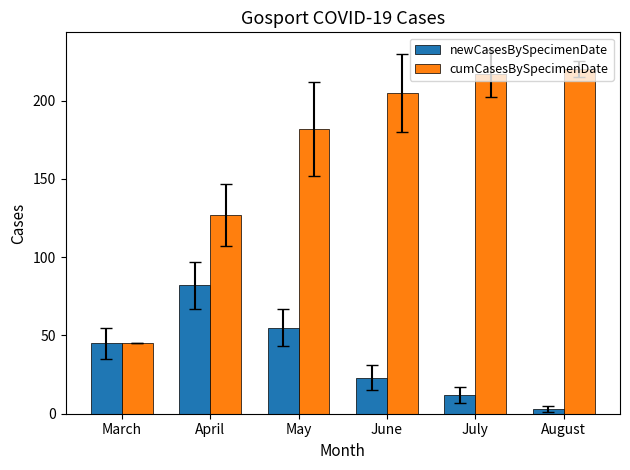

What are all the series names shown in the legend?

newCasesBySpecimenDate, cumCasesBySpecimenDate